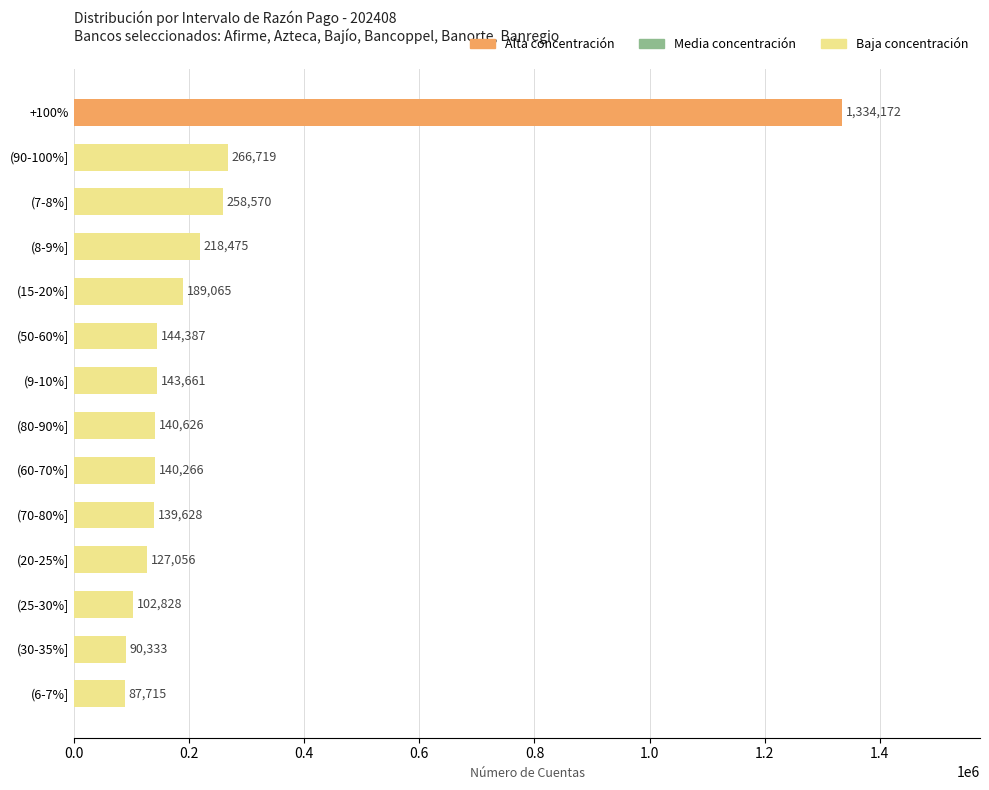

What is the greatest value displayed?

1334172